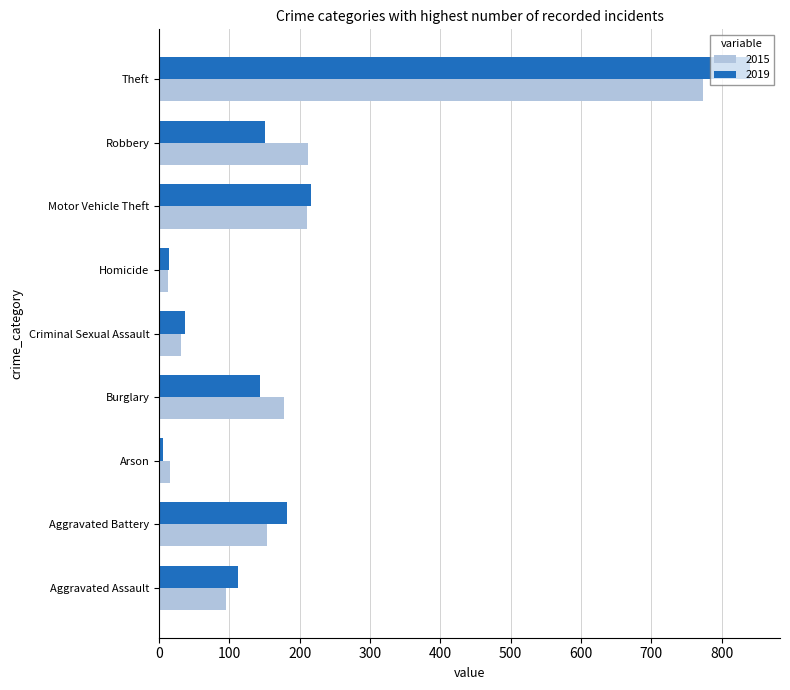

What is the difference between the maximum and second lowest values in the 2015 series?

759